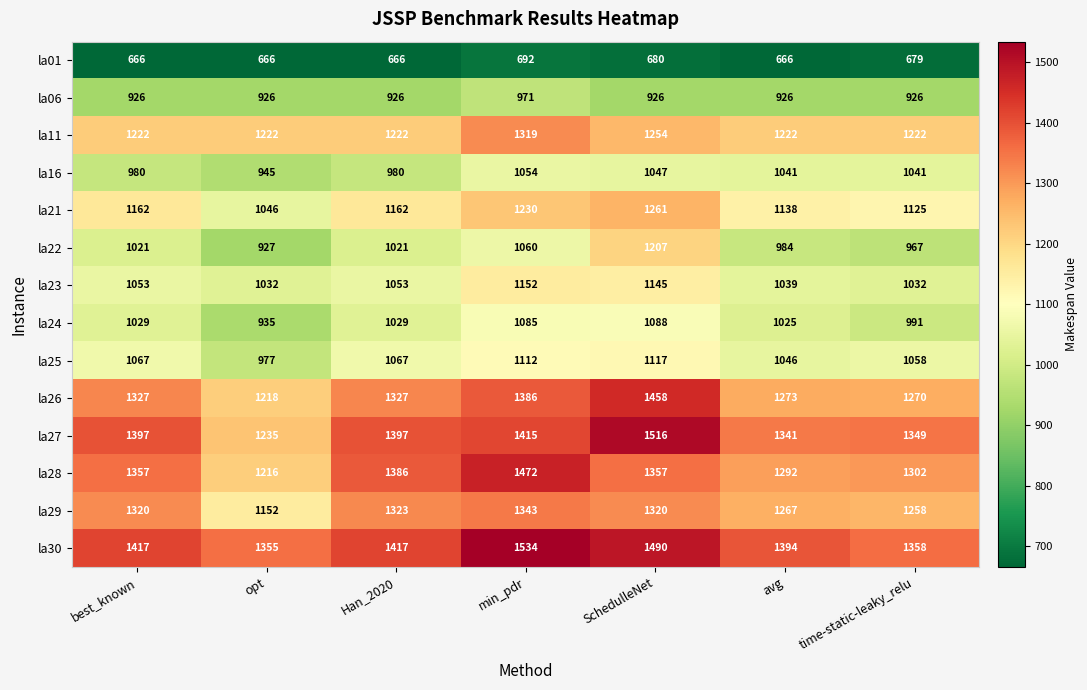

Which category has the highest value across all series?

min_pdr